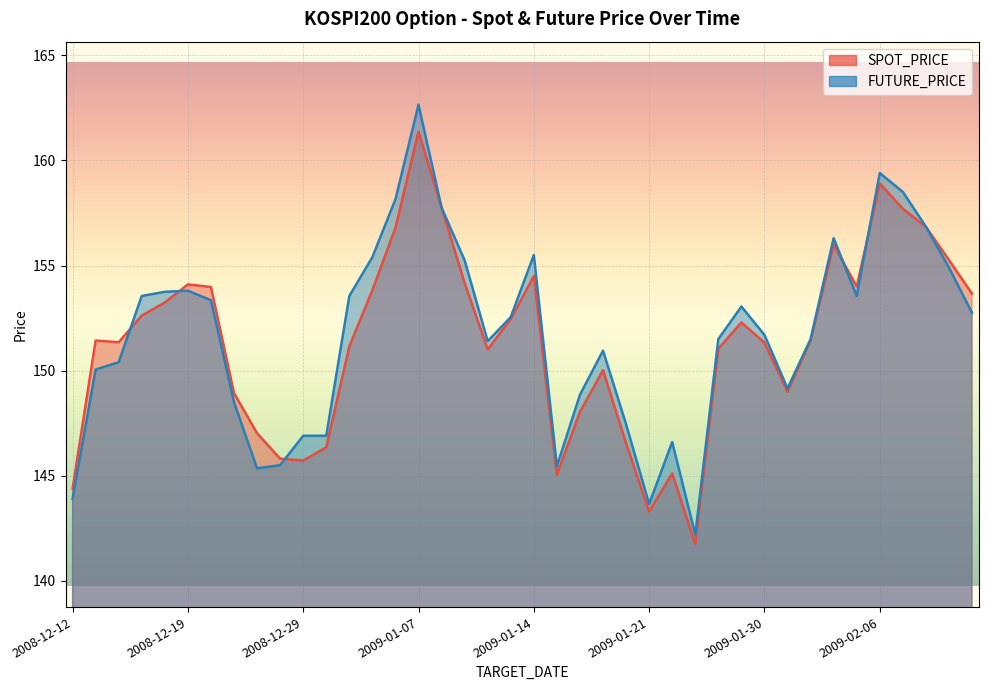

What is the spread (max minus min) of values at 2009-01-29?

0.8